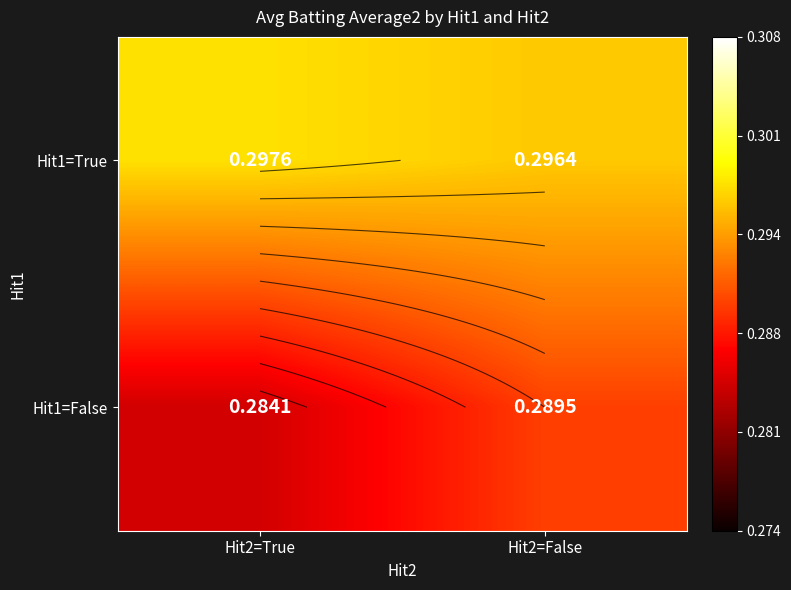

Count the Hit1=False values in the range 0 to 1.

2